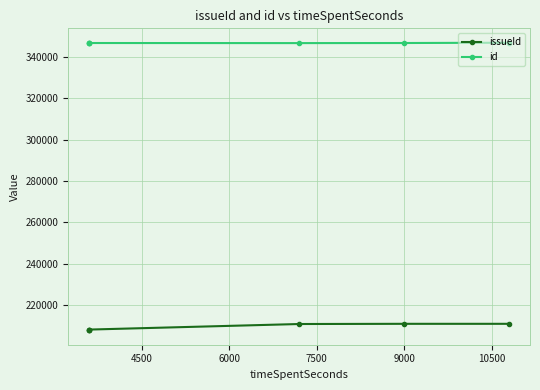

How many values in the issueId series are below 210951?

3